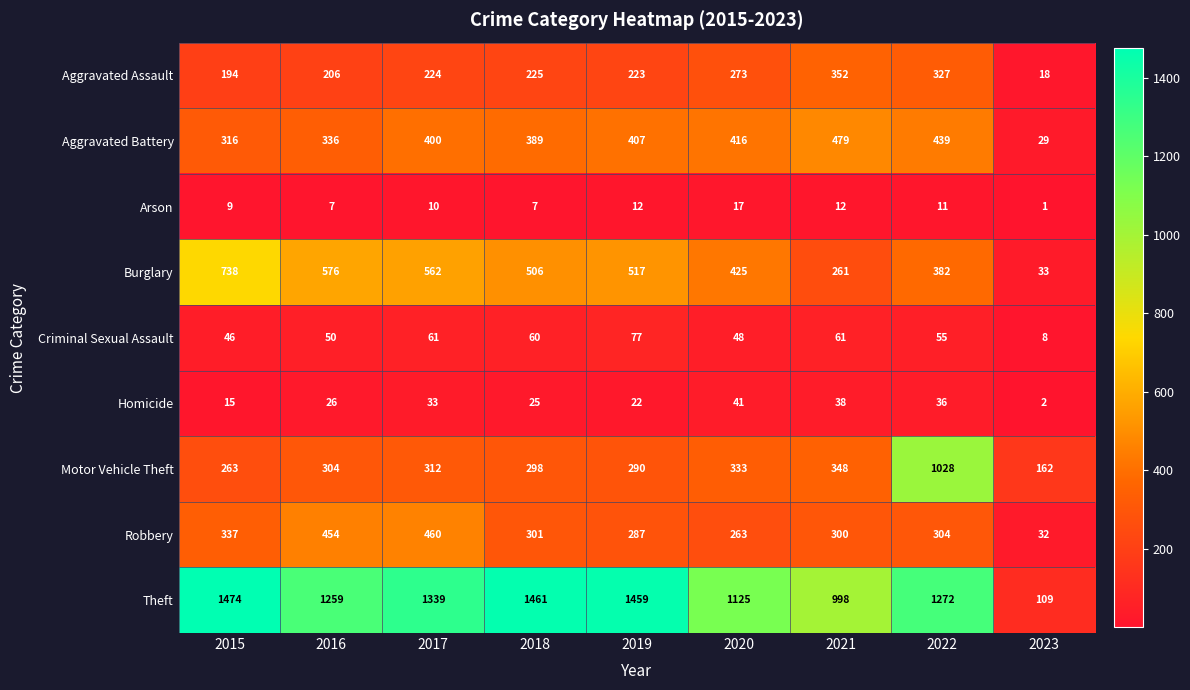

How many data points in Aggravated Battery are less than 400?

4